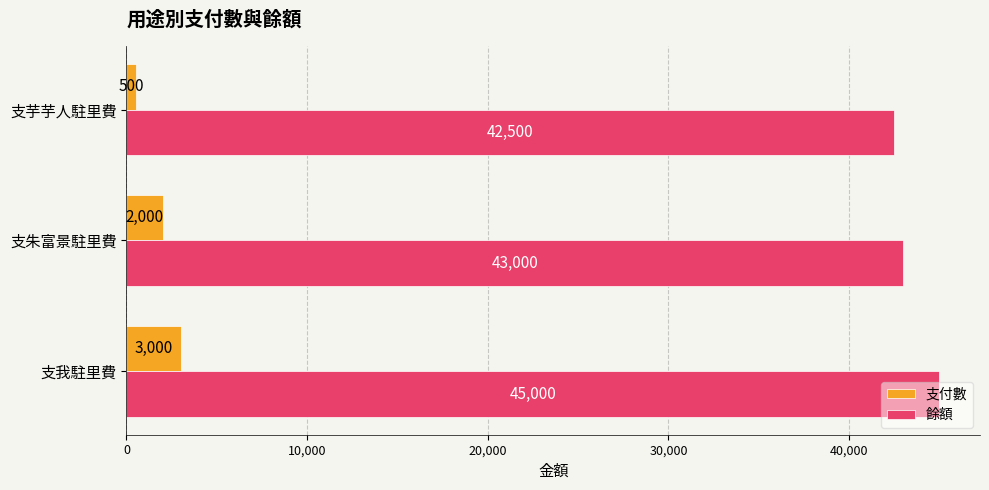

What is the spread (max minus min) of values at 支朱富景駐里費?

41000